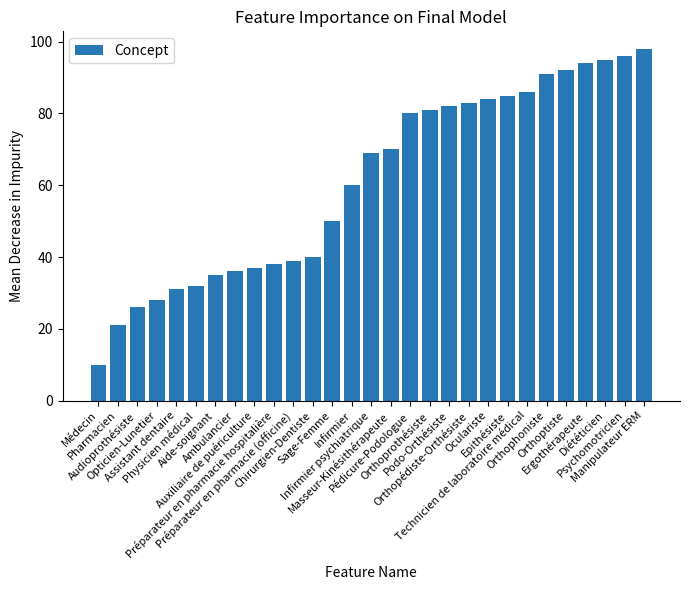

Is it true that the value at Opticien-Lunetier is 14?

False